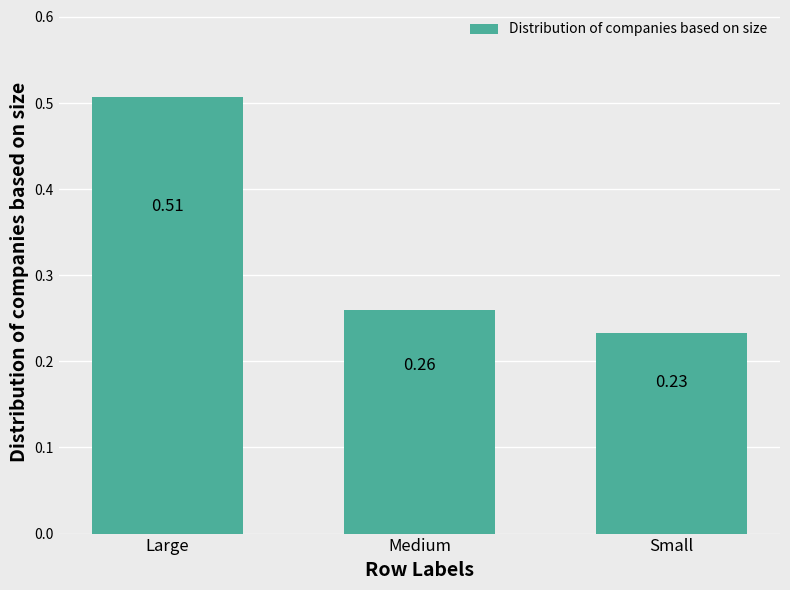

What is the label of the 3rd bar from the left?

Small